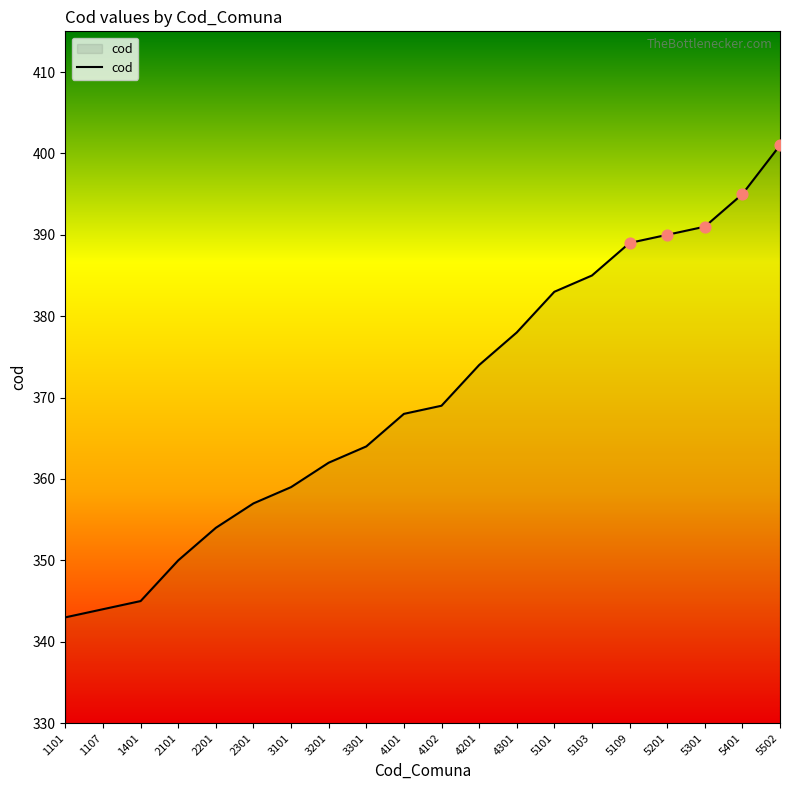

What is the change in value from 1101 to 2301?

+14